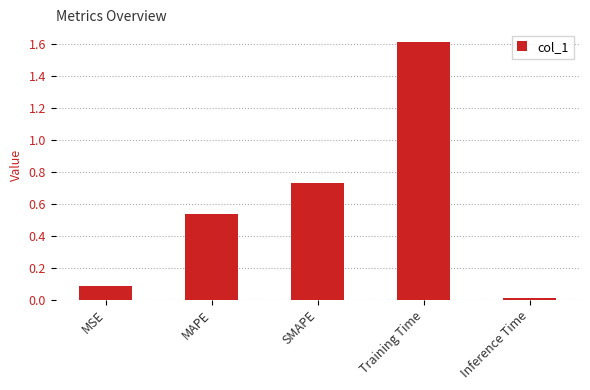

How many bars are there in total?

5